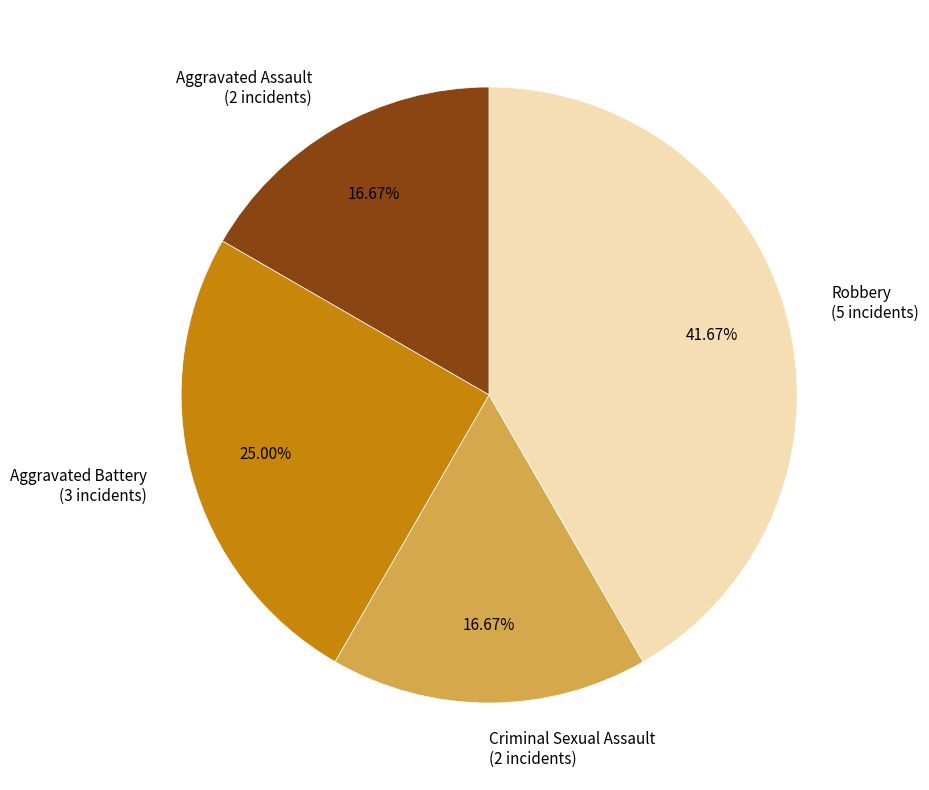

What percentage is the Robbery slice, to the nearest percent?

42%